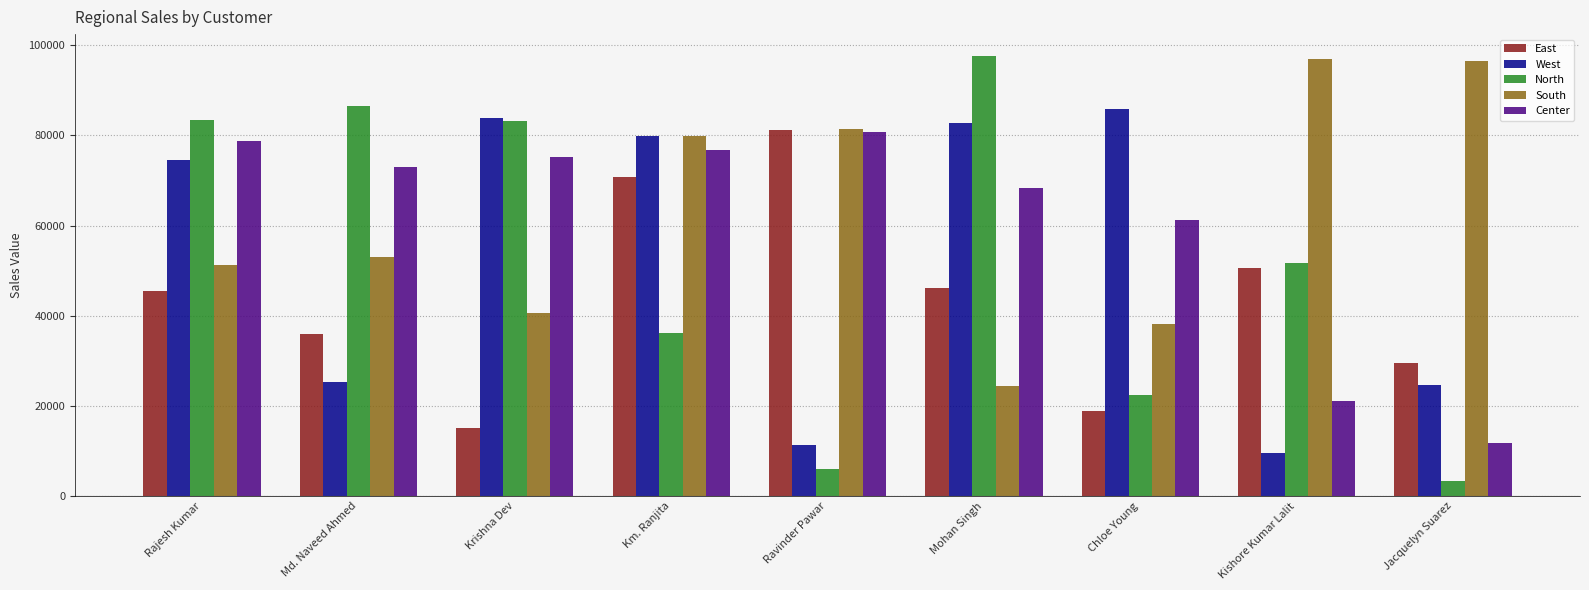

At which label is Center closest to 46307?

Chloe Young